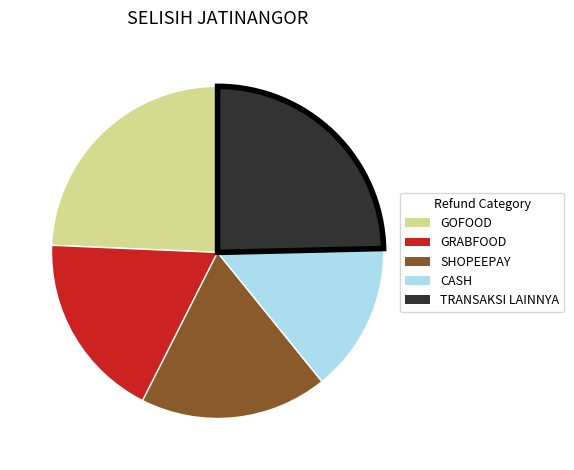

Between CASH and SHOPEEPAY, which is larger?

SHOPEEPAY